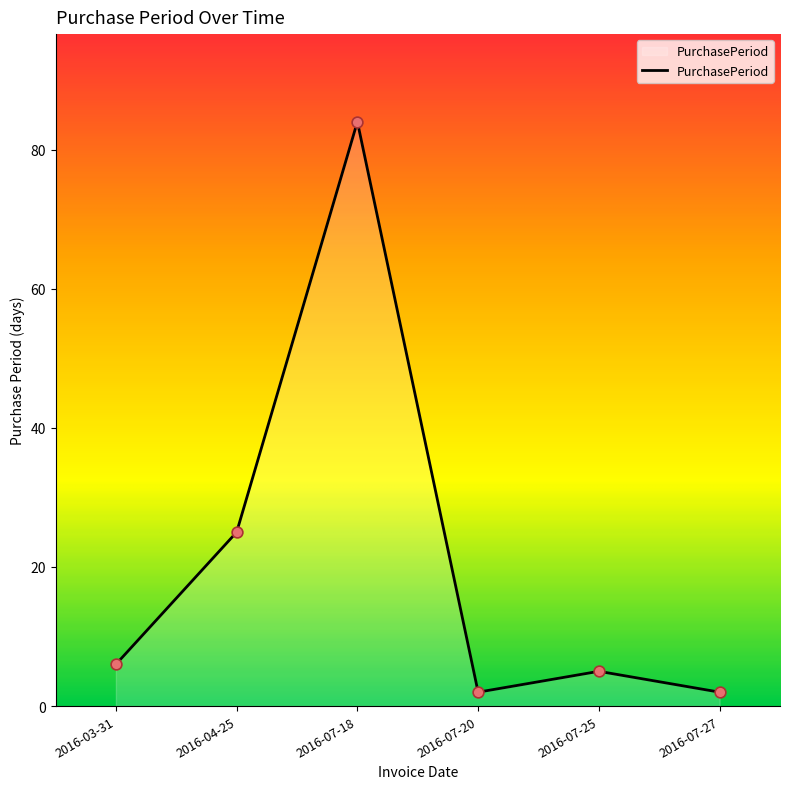

Approximately how many times larger is the value at 2016-07-20 compared to 2016-07-27?

1.0